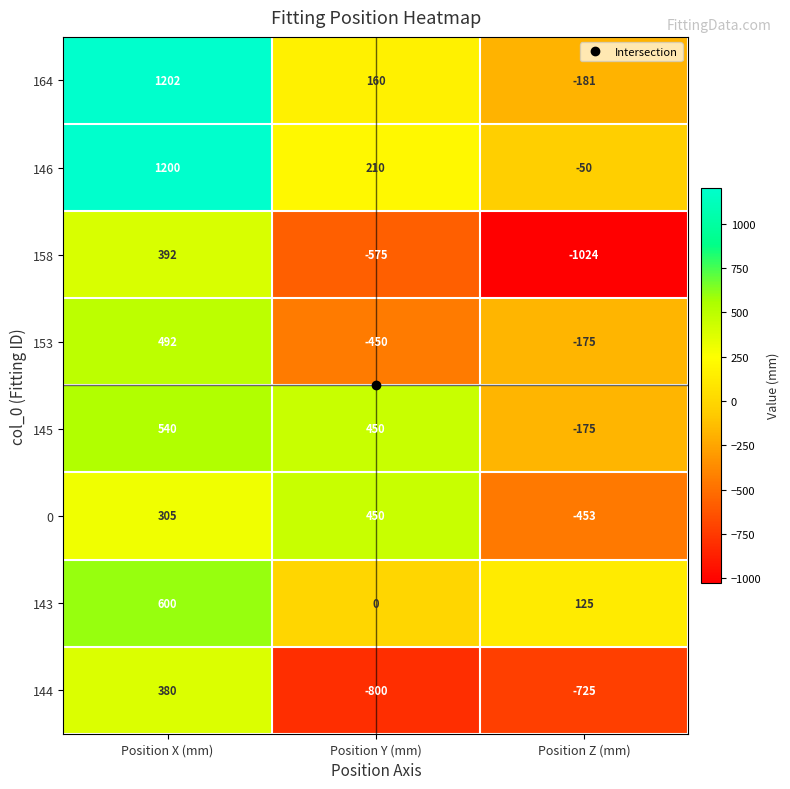

What is the sum of all 0 values?

302